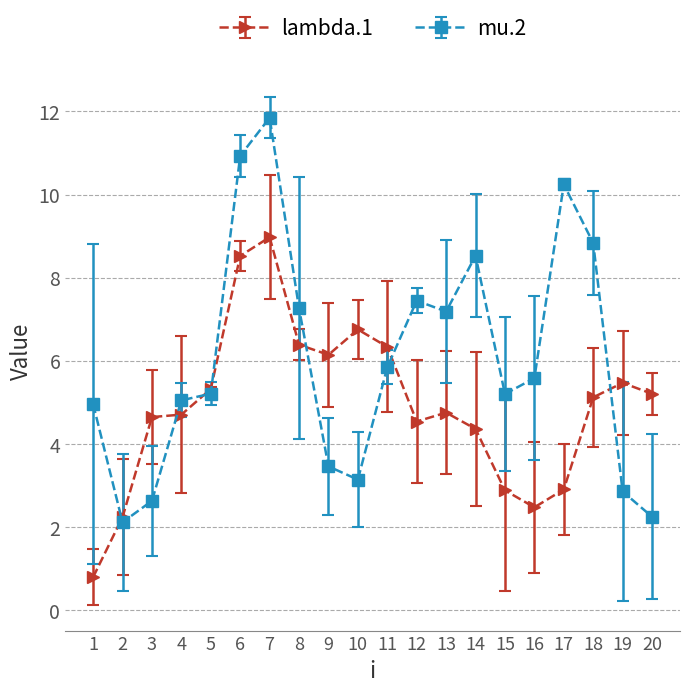

What is the total value across all series at 4?

9.8